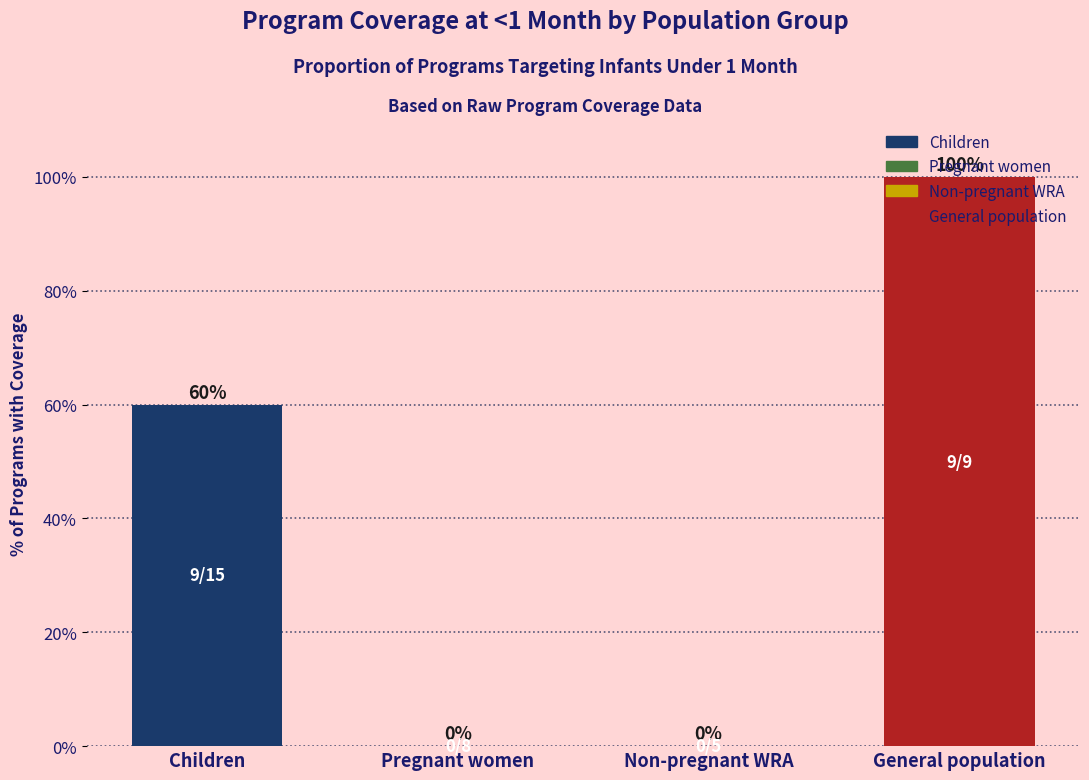

What is the sum of all values?

160